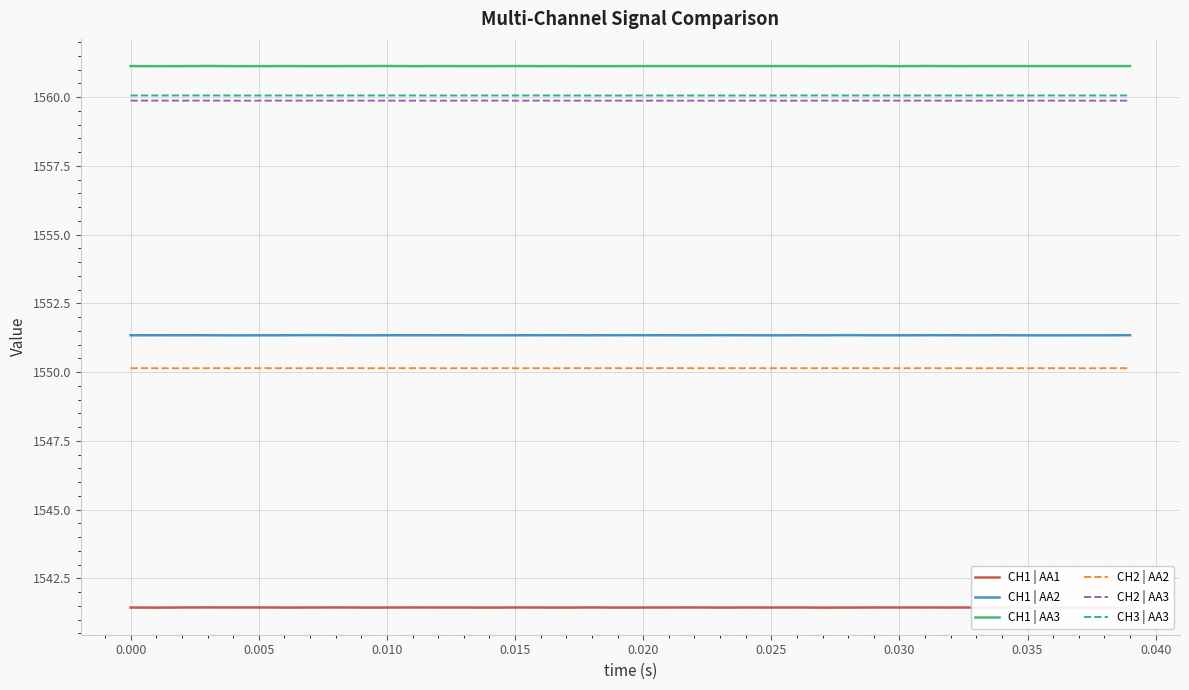

Reading left to right, what are all the values shown in this chart?

CH1 | AA1: 1541.4	1541.4	1541.4	1541.4	1541.4	1541.4	1541.4	1541.4	1541.4	1541.4	1541.4	1541.4	1541.4	1541.4	1541.4	1541.4	1541.4	1541.4	1541.4	1541.4	1541.4	1541.4	1541.4	1541.4	1541.4	1541.4	1541.4	1541.4	1541.4	1541.4	1541.4	1541.4	1541.4	1541.4	1541.4	1541.4	1541.4	1541.4	1541.4	1541.4
CH1 | AA2: 1551.3	1551.3	1551.3	1551.3	1551.3	1551.3	1551.3	1551.3	1551.3	1551.3	1551.3	1551.3	1551.3	1551.3	1551.3	1551.3	1551.3	1551.3	1551.3	1551.3	1551.3	1551.3	1551.3	1551.3	1551.3	1551.3	1551.3	1551.3	1551.3	1551.3	1551.3	1551.3	1551.3	1551.3	1551.3	1551.3	1551.3	1551.3	1551.3	1551.3
CH1 | AA3: 1561.1	1561.1	1561.1	1561.1	1561.1	1561.1	1561.1	1561.1	1561.1	1561.1	1561.1	1561.1	1561.1	1561.1	1561.1	1561.1	1561.1	1561.1	1561.1	1561.1	1561.1	1561.1	1561.1	1561.1	1561.1	1561.1	1561.1	1561.1	1561.1	1561.1	1561.1	1561.1	1561.1	1561.1	1561.1	1561.1	1561.1	1561.1	1561.1	1561.1
CH2 | AA2: 1550.1	1550.1	1550.1	1550.1	1550.1	1550.1	1550.1	1550.1	1550.1	1550.1	1550.1	1550.1	1550.1	1550.1	1550.1	1550.1	1550.1	1550.1	1550.1	1550.1	1550.1	1550.1	1550.1	1550.1	1550.1	1550.1	1550.1	1550.1	1550.1	1550.1	1550.1	1550.1	1550.1	1550.1	1550.1	1550.1	1550.1	1550.1	1550.1	1550.1
CH2 | AA3: 1559.9	1559.9	1559.9	1559.9	1559.9	1559.9	1559.9	1559.9	1559.9	1559.9	1559.9	1559.9	1559.9	1559.9	1559.9	1559.9	1559.9	1559.9	1559.9	1559.9	1559.9	1559.9	1559.9	1559.9	1559.9	1559.9	1559.9	1559.9	1559.9	1559.9	1559.9	1559.9	1559.9	1559.9	1559.9	1559.9	1559.9	1559.9	1559.9	1559.9
CH3 | AA3: 1560.1	1560.1	1560.1	1560.1	1560.1	1560.1	1560.1	1560.1	1560.1	1560.1	1560.1	1560.1	1560.1	1560.1	1560.1	1560.1	1560.1	1560.1	1560.1	1560.1	1560.1	1560.1	1560.1	1560.1	1560.1	1560.1	1560.1	1560.1	1560.1	1560.1	1560.1	1560.1	1560.1	1560.1	1560.1	1560.1	1560.1	1560.1	1560.1	1560.1